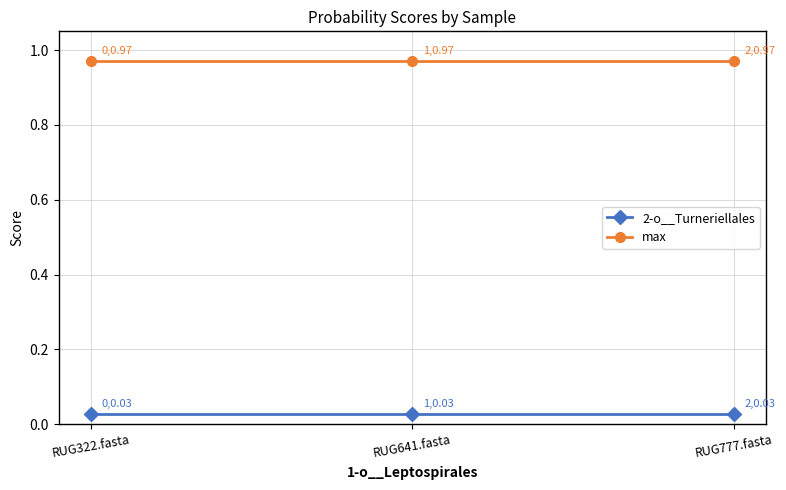

Is the value of max at RUG777.fasta greater than the value of 2-o__Turneriellales at RUG641.fasta?

Yes